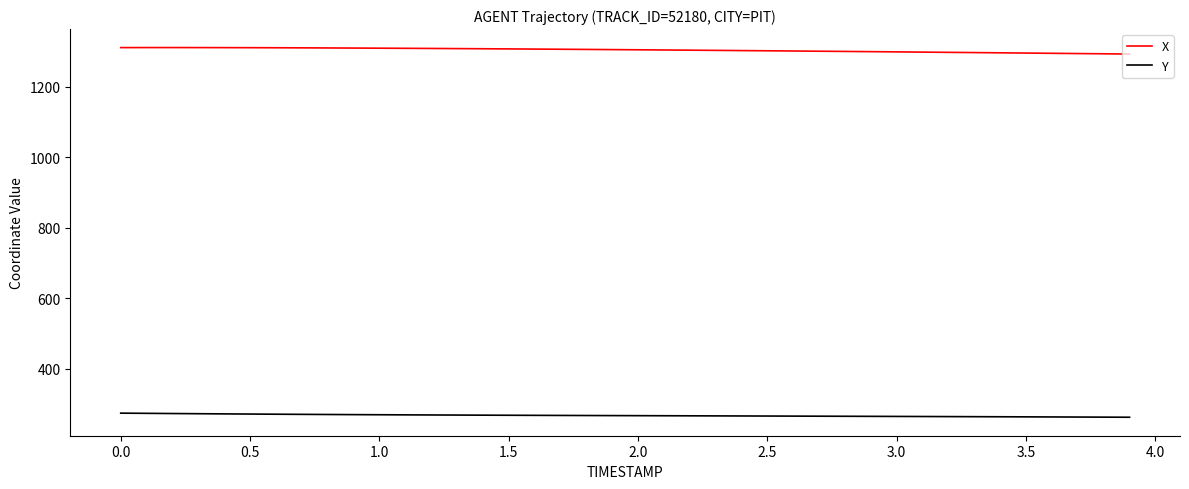

What is the smallest value displayed?

263.2